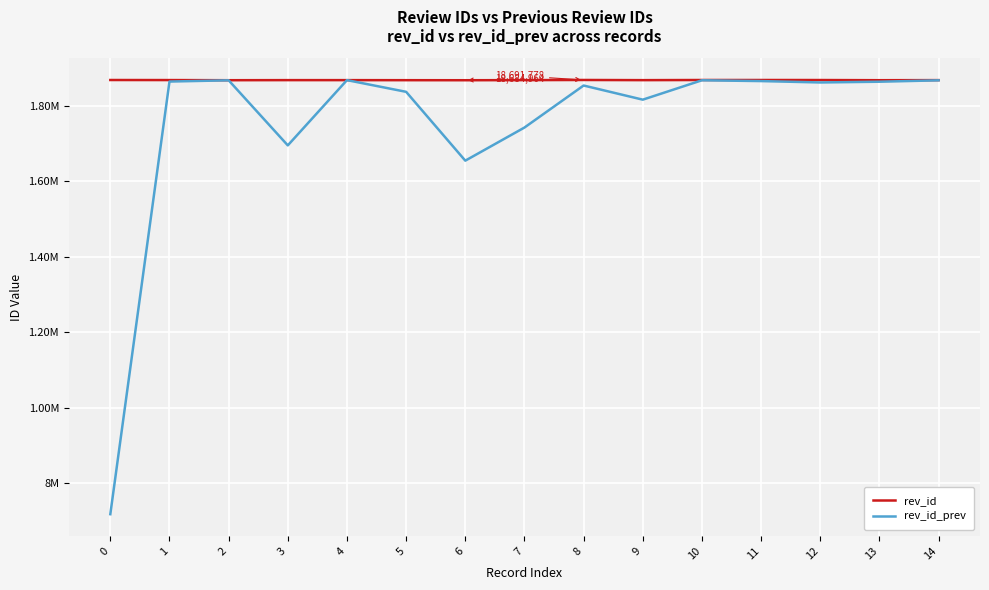

Reading left to right, list all the values displayed in this chart.

rev_id: 18690869	18689326	18685613	18687730	18687740	18686214	18684964	18687806	18691778	18687221	18691064	18691164	18690238	18685734	18687974
rev_id_prev: 7172719	18650155	18683038	16956502	18687730	18377392	16551402	17429803	18544910	18169403	18683923	18662518	18626006	18645582	18682643